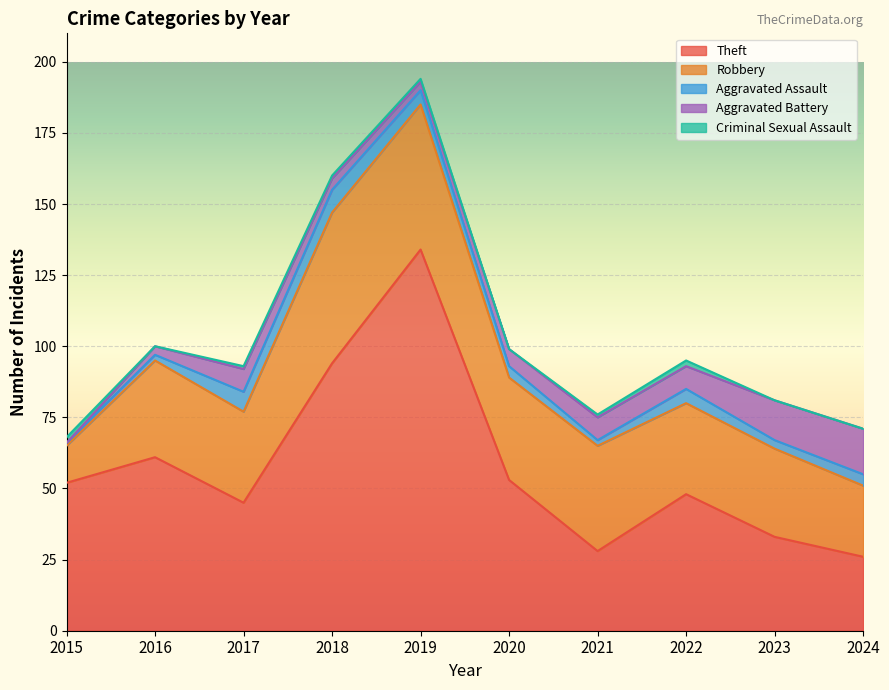

What is the sum of all Criminal Sexual Assault values?

8